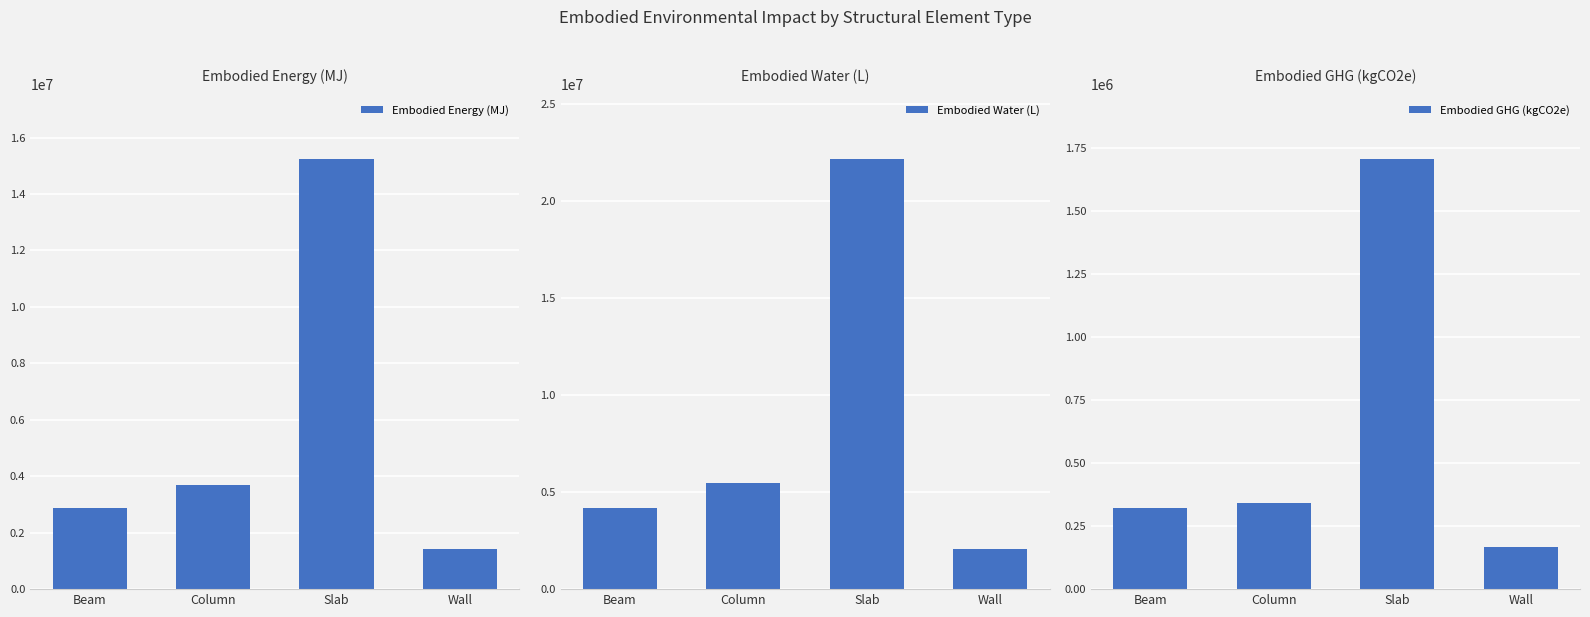

How many categories are shown in the chart?

4